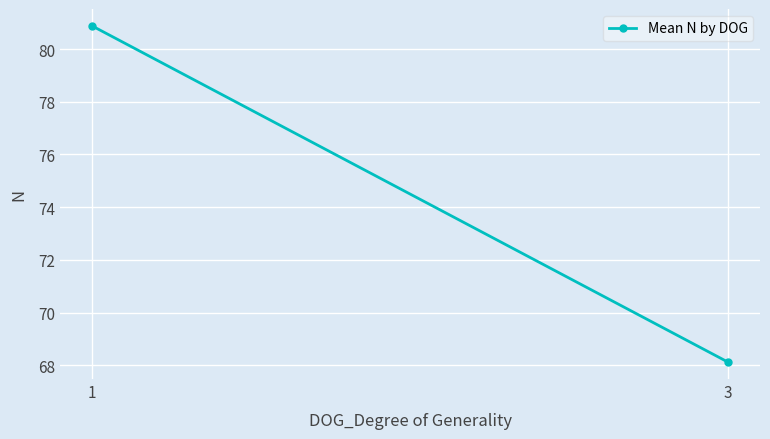

List the labels in order of value, largest first.

1, 3